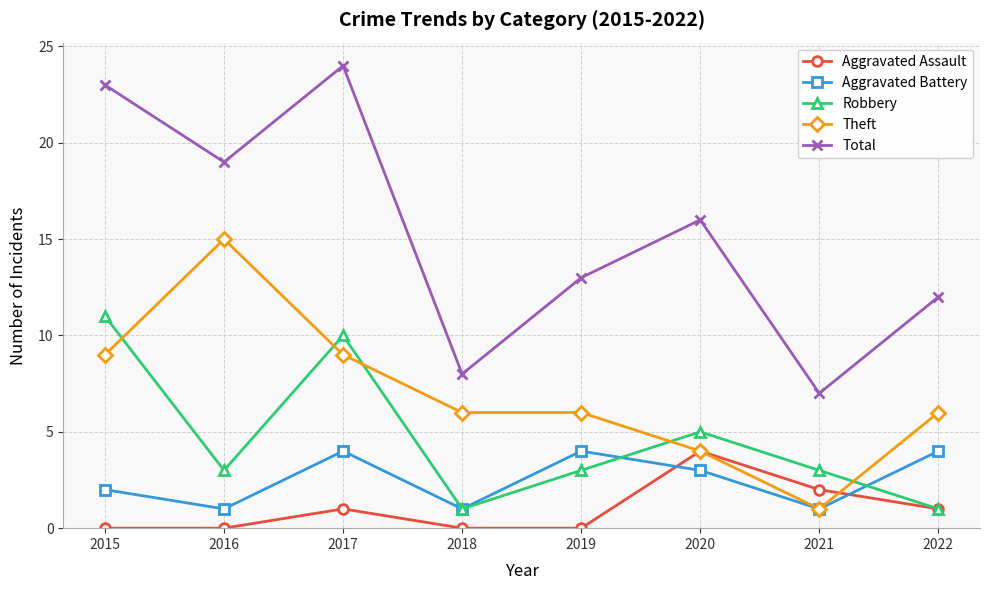

Which series has the widest spread of values?

Total